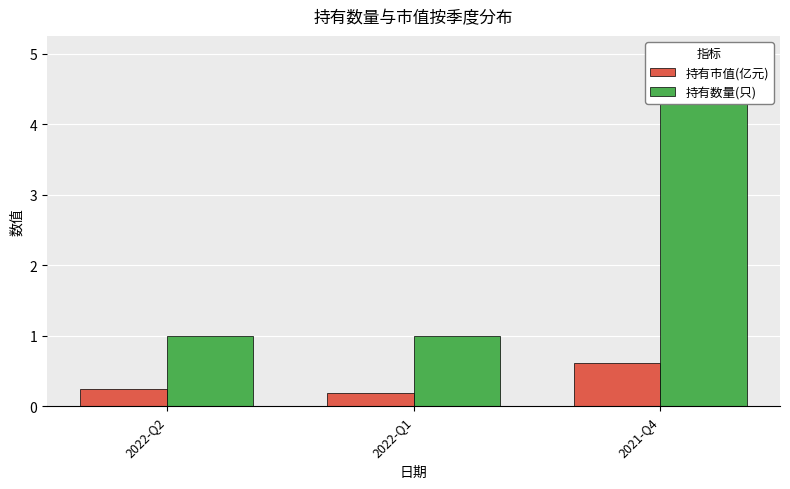

What is the label of the 2nd bar from the right?

2022-Q1